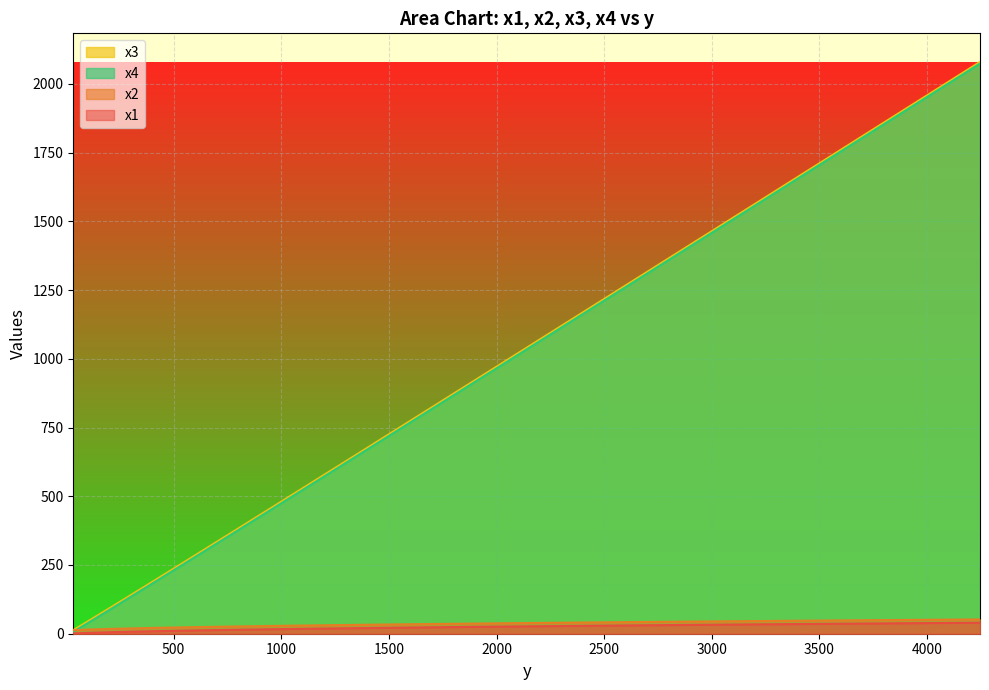

True or false: x3 has more than 1 points higher than both neighbors.

False